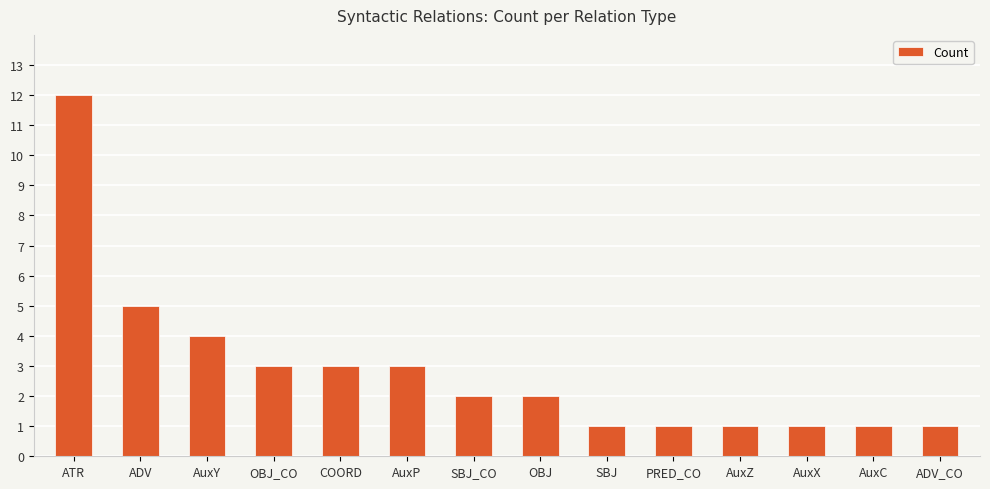

What is the label of the 5th bar from the right?

PRED_CO